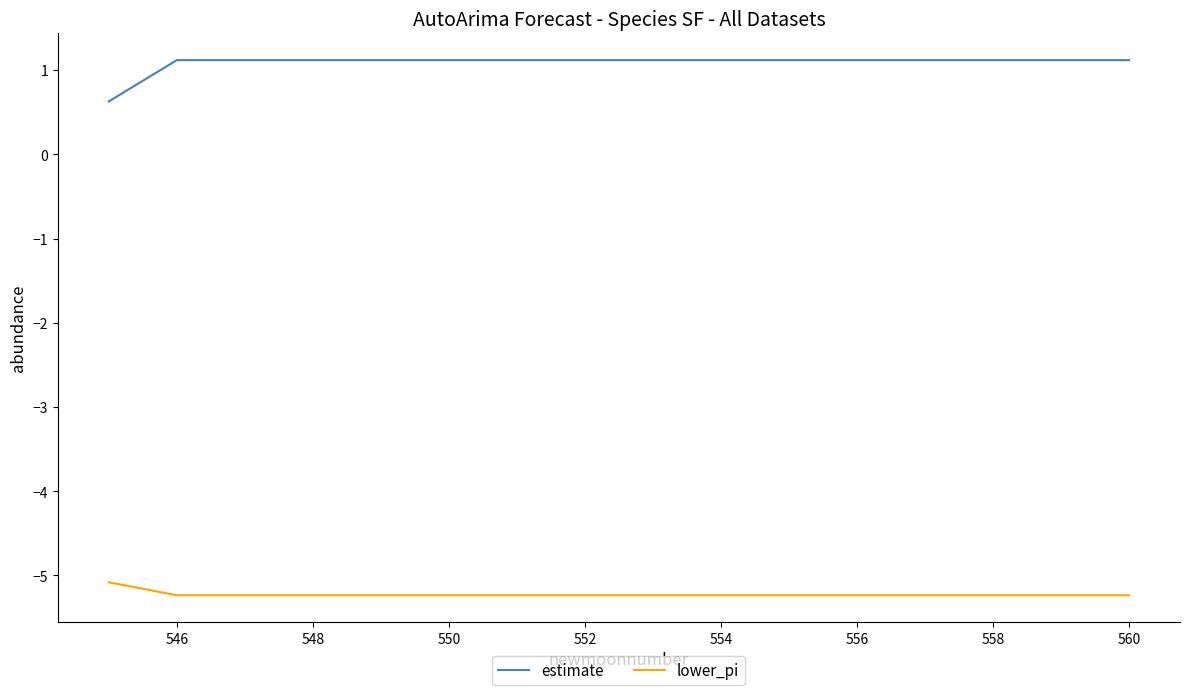

List the series in order of their peak value, highest first.

estimate, lower_pi